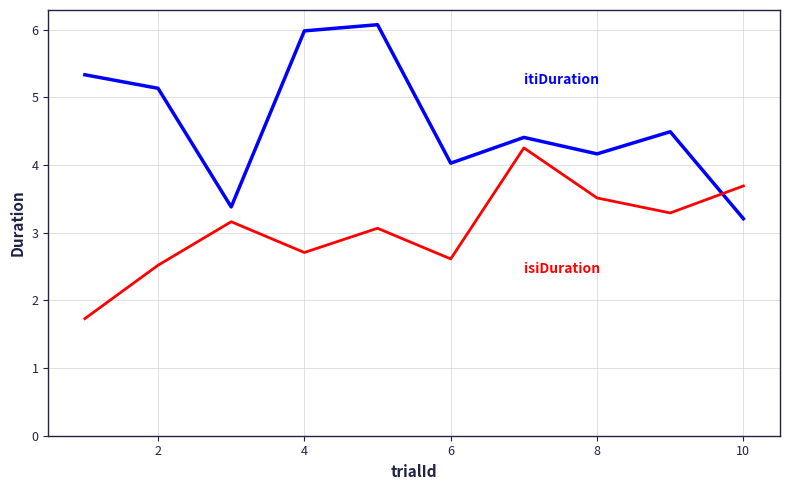

What is the maximum value shown in the chart?

6.1